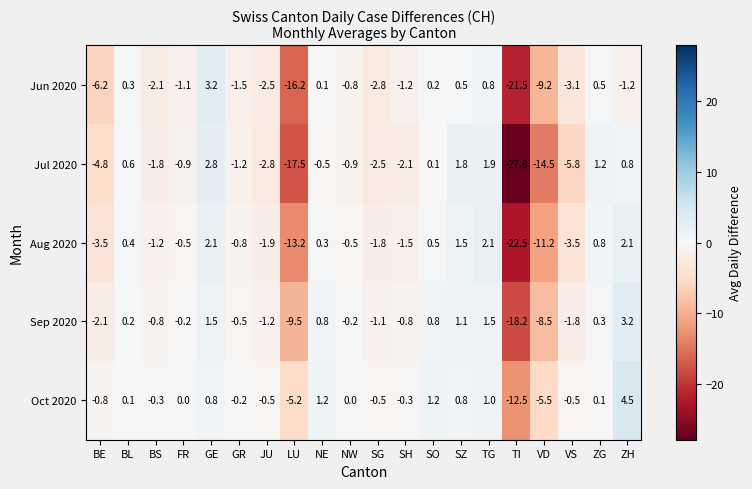

What is the greatest value displayed?

4.5